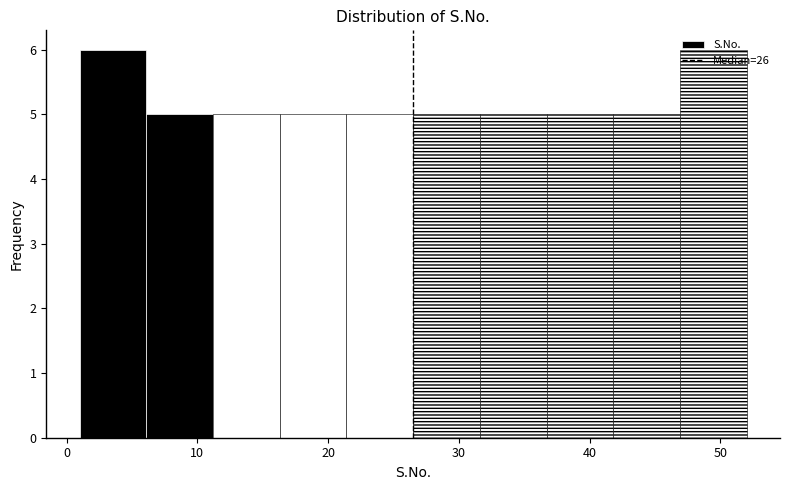

Reading left to right, list every bar in this chart as the range it spans on the x-axis followed by its height. Neither the bar edges nor the heights are printed on the chart, so give them approximately, as read against the axes.

1.0 to 6.1: 6
6.1 to 11.2: 5
11.2 to 16.3: 5
16.3 to 21.4: 5
21.4 to 26.5: 5
26.5 to 31.6: 5
31.6 to 36.7: 5
36.7 to 41.8: 5
41.8 to 46.9: 5
46.9 to 52.0: 6